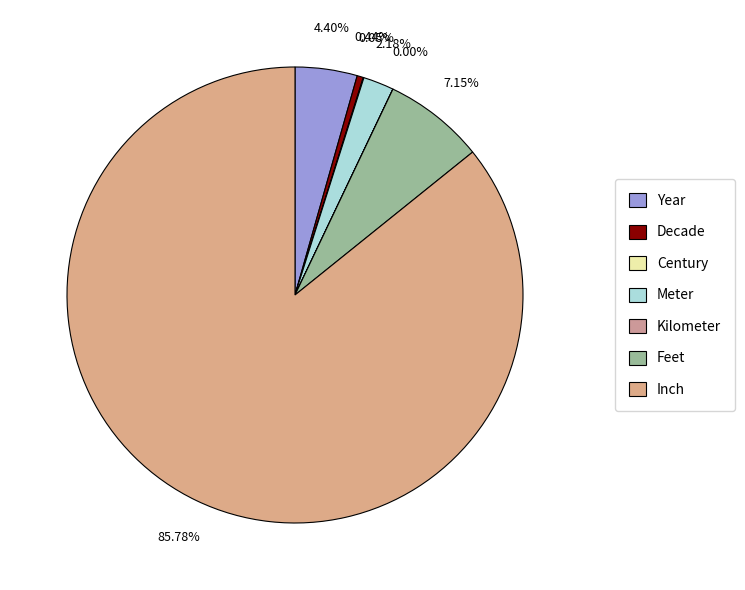

Which category has the biggest portion of the pie?

Inch